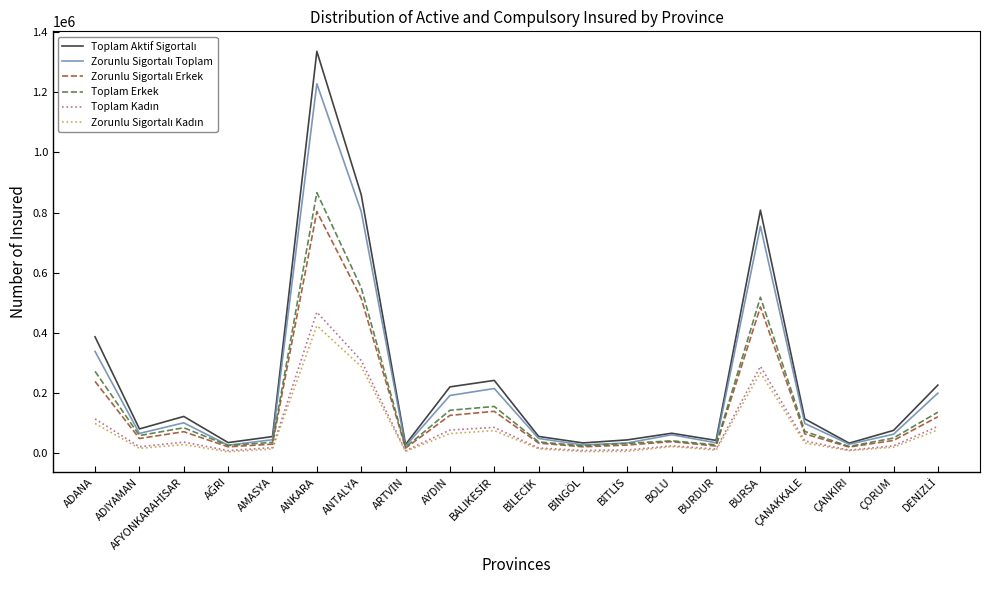

At which category does the chart reach its peak across all series?

ANKARA